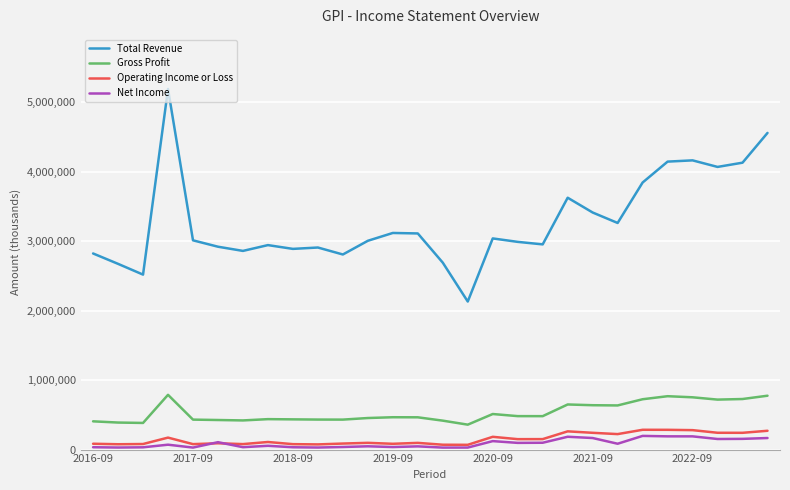

What is the greatest value displayed?

5191000